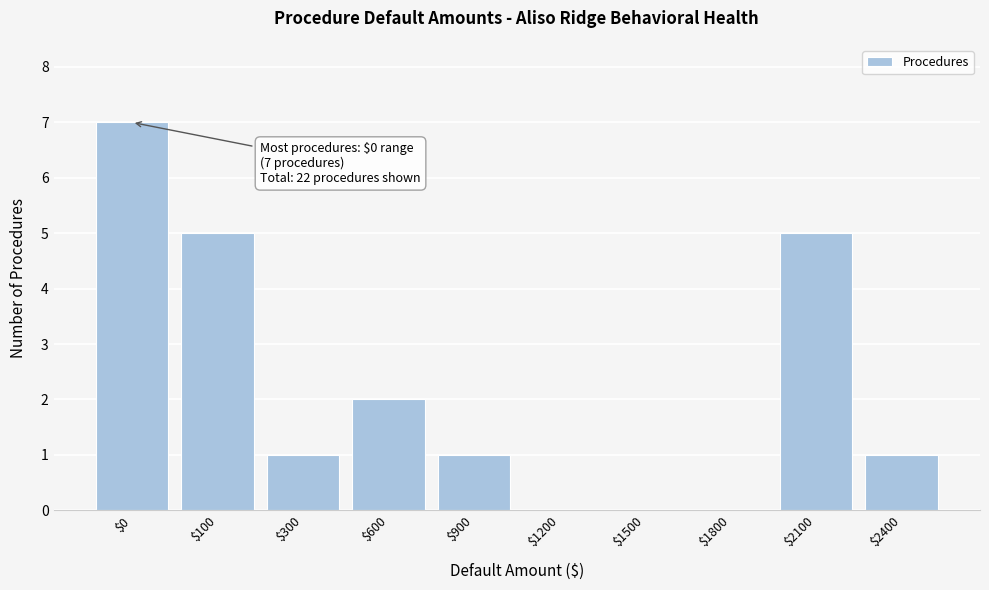

Where is the data nearest to the value 3?

$600